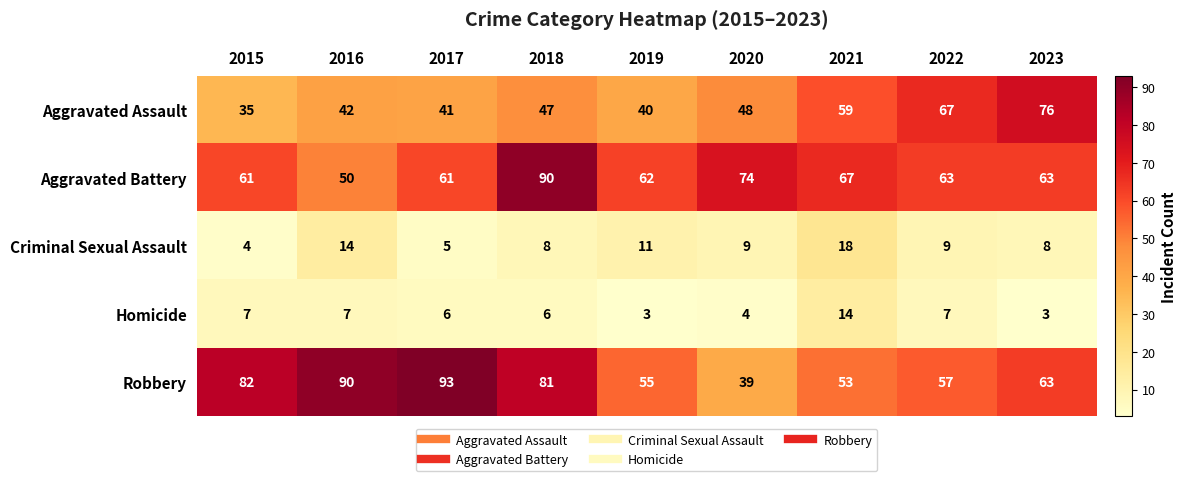

What is the difference between the maximum and minimum values in the Robbery series?

54